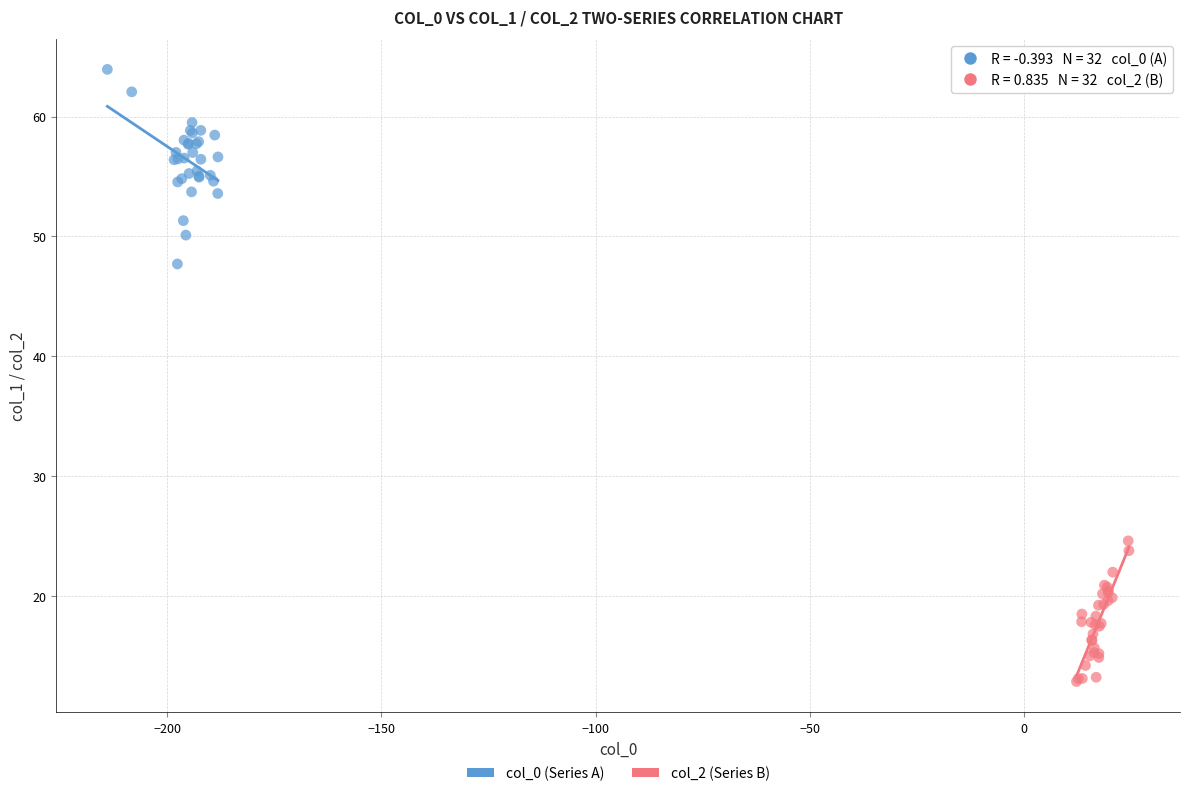

Which series contains the lowest Y value?

col_2 (Series B)